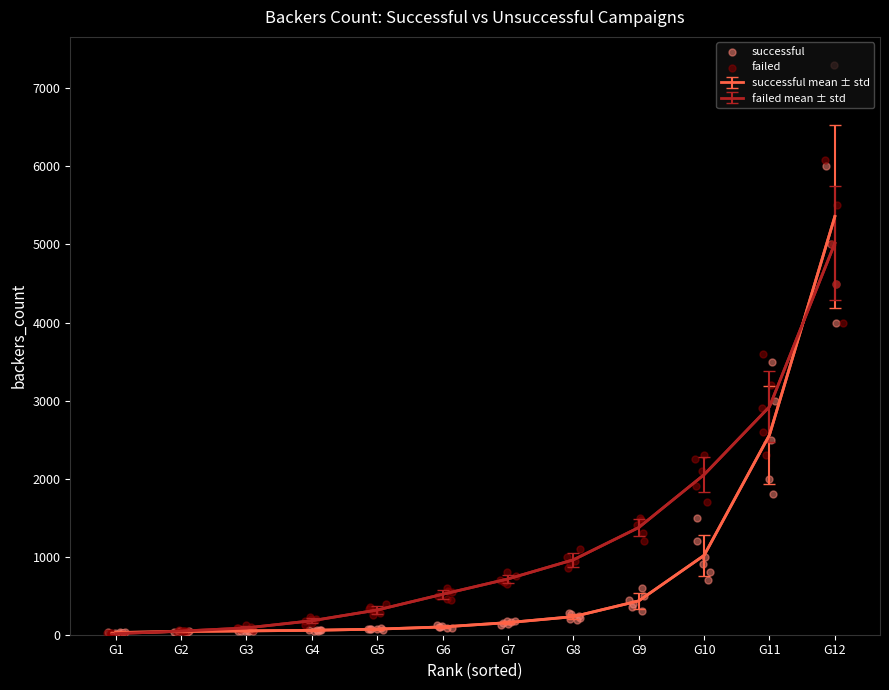

Which series has the largest total across all categories?

successful